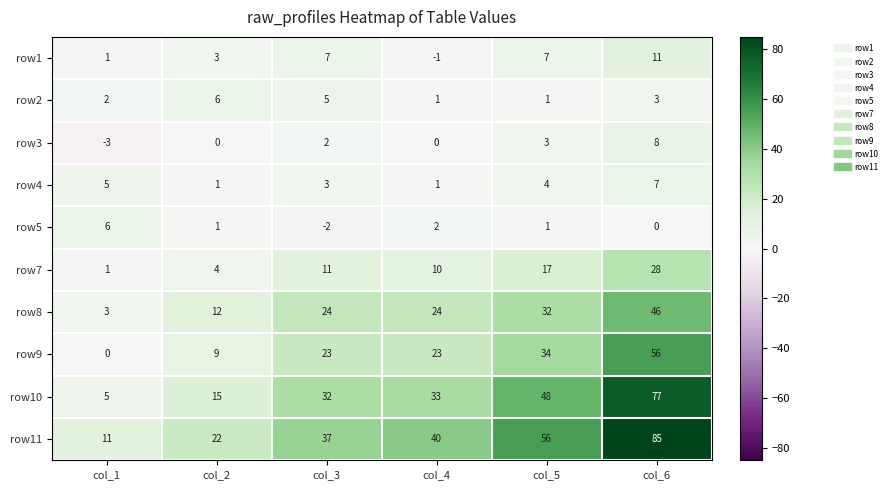

At col_6, list the series in order from largest to smallest.

row11, row10, row9, row8, row7, row1, row3, row4, row2, row5